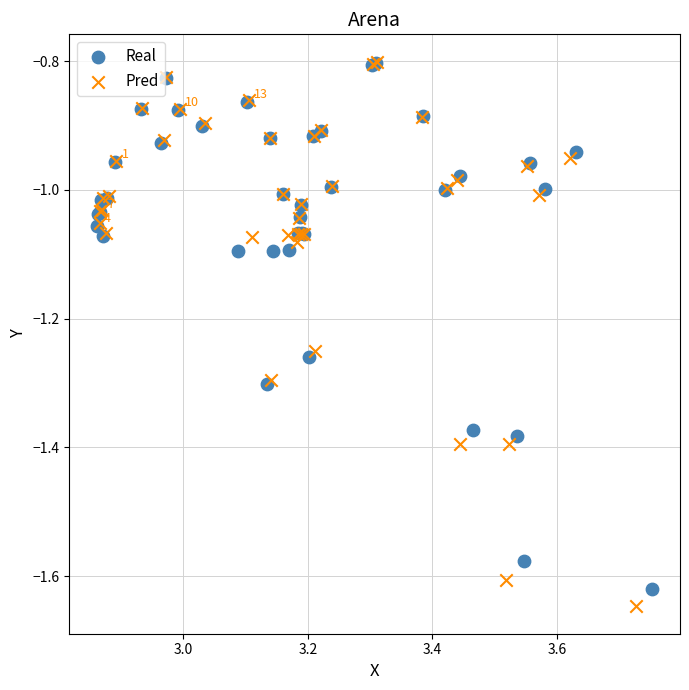

Which series reaches the minimum Y coordinate?

Pred